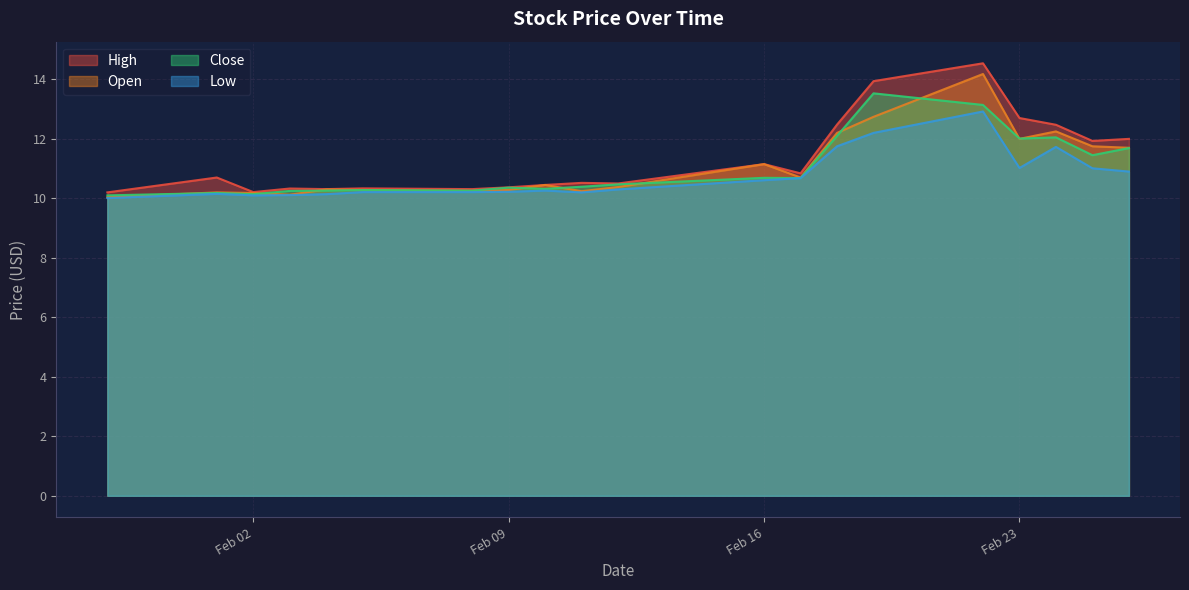

True or false: Close and High cross at least once.

False